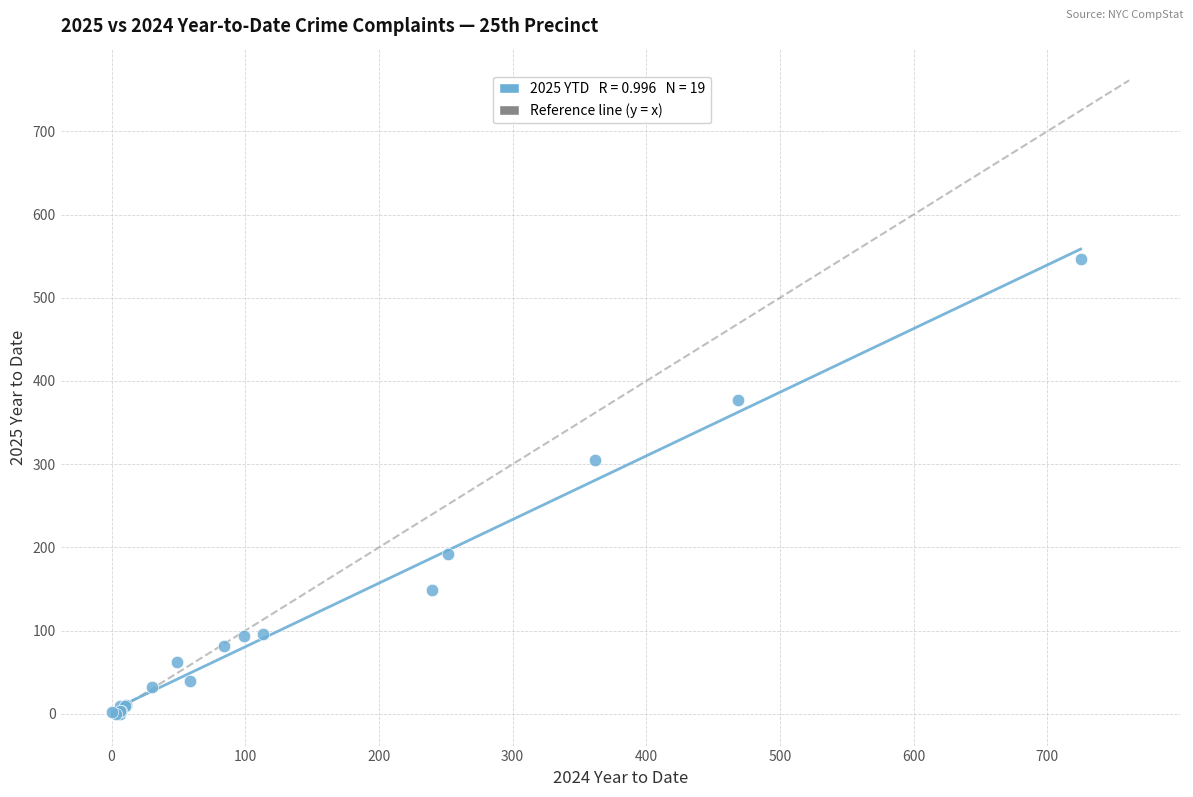

What Y value in the scatter plot is closest to 273?

305